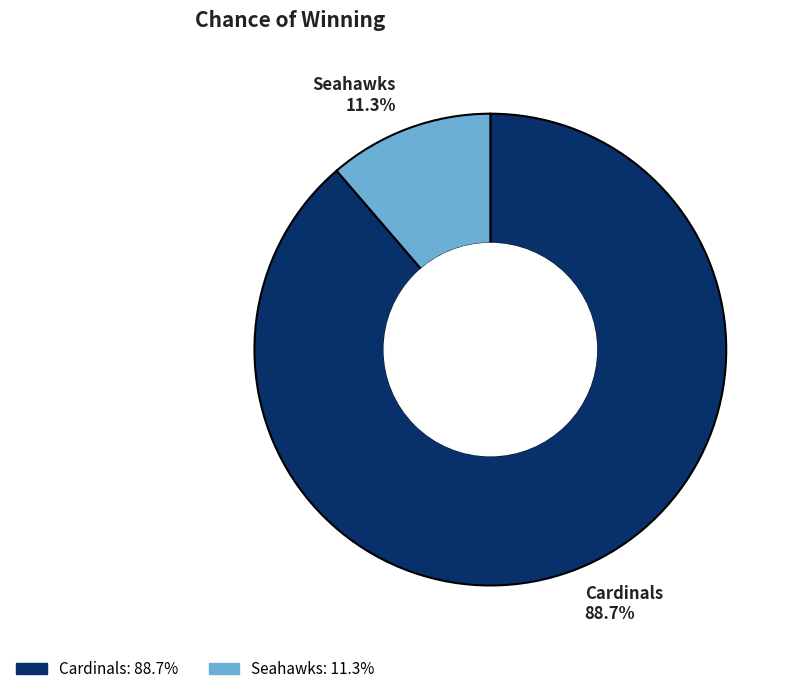

Does Seahawks account for over 50% of the chart?

No